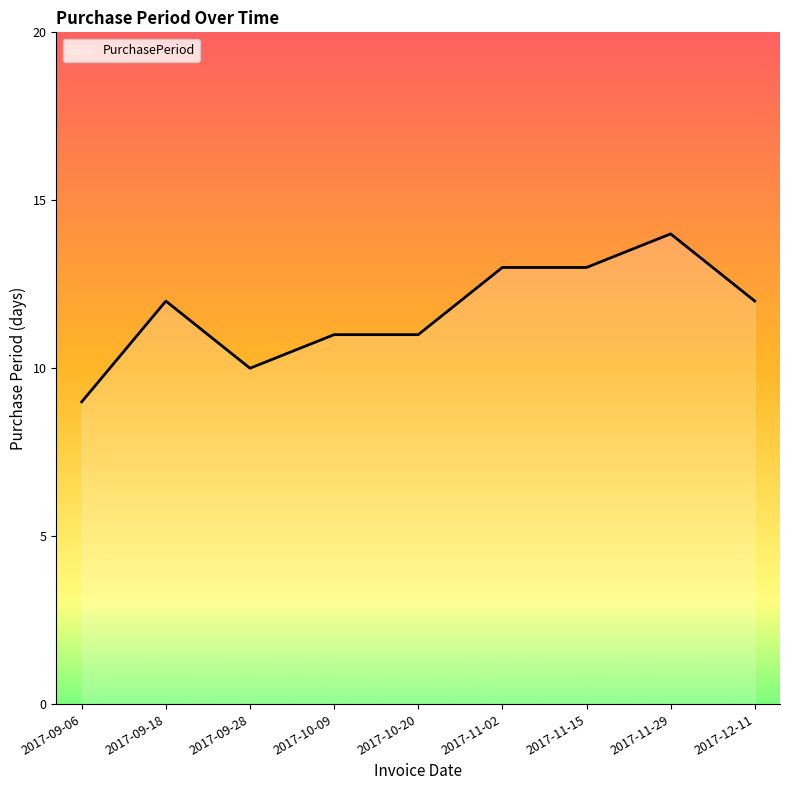

At which category does the data reach its first local peak?

2017-09-18